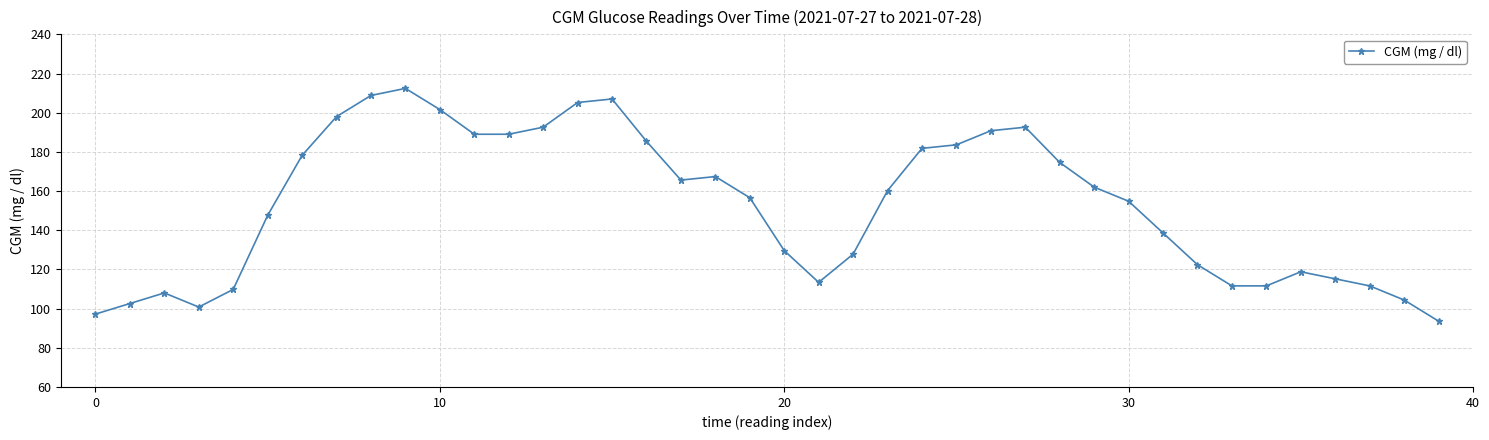

Reading left to right, transcribe all the data shown in this chart.

97.2	102.6	108.0	100.8	109.8	147.6	178.2	198.0	208.8	212.4	201.6	189.0	189.0	192.6	205.2	207.0	185.4	165.6	167.4	156.6	129.6	113.4	127.8	160.2	181.8	183.6	190.8	192.6	174.6	162.0	154.8	138.6	122.4	111.6	111.6	118.8	115.2	111.6	104.4	93.6